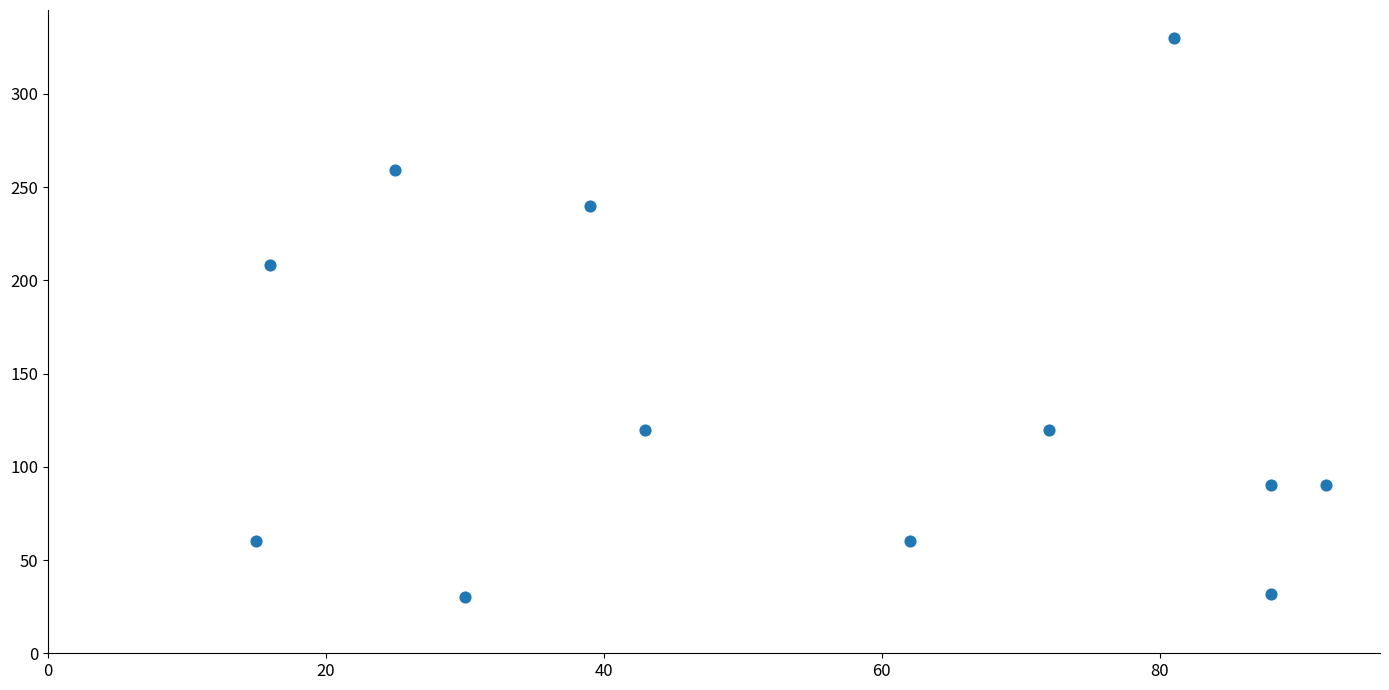

What Y value in the scatter plot is closest to 180?

208